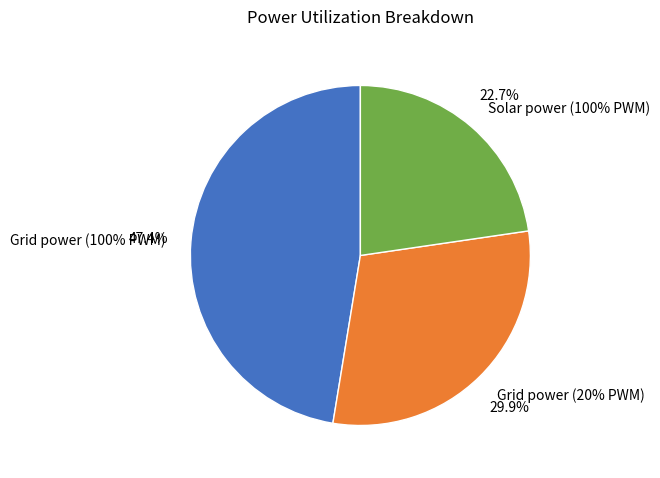

Count the number of slices in the pie.

3